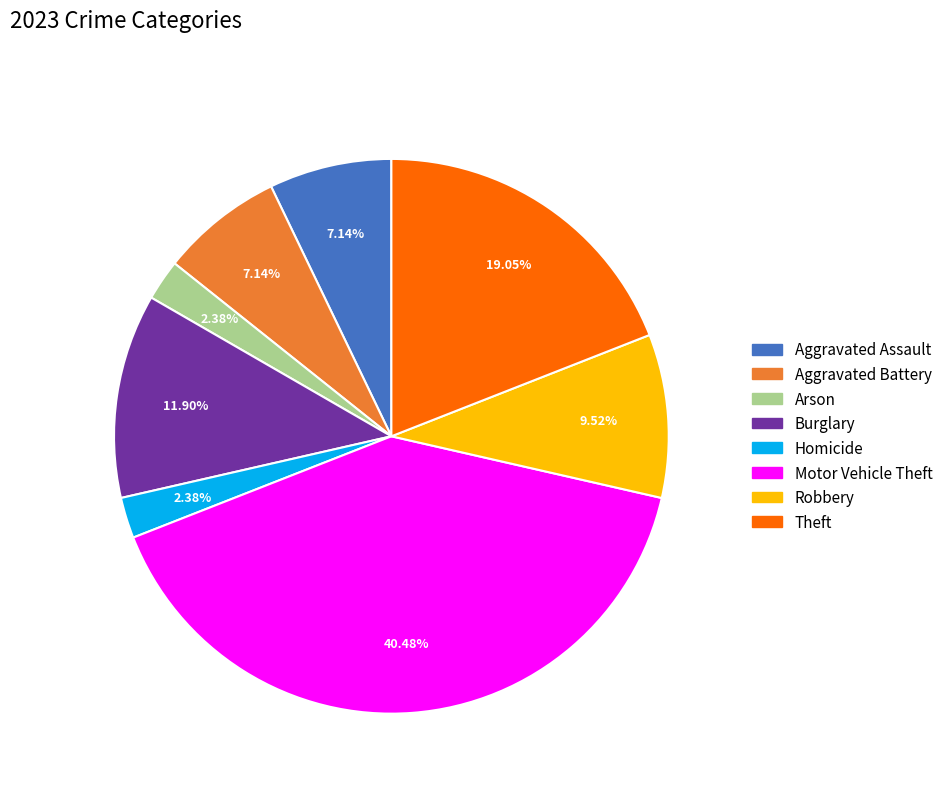

Does any single category account for the majority?

No